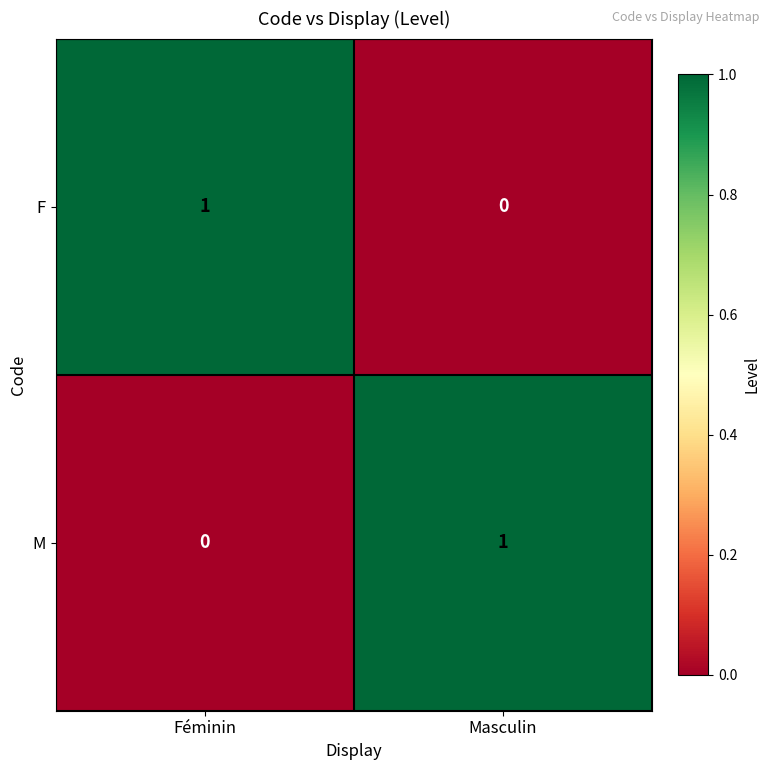

At which label does F reach its minimum?

Masculin